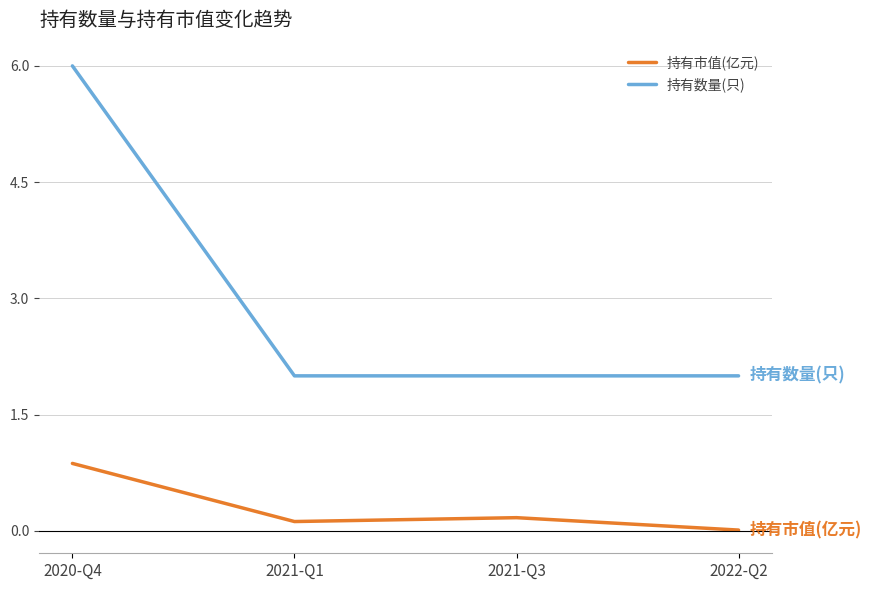

The value of 持有数量(只) at 2020-Q4 is 8.8. True or false?

False